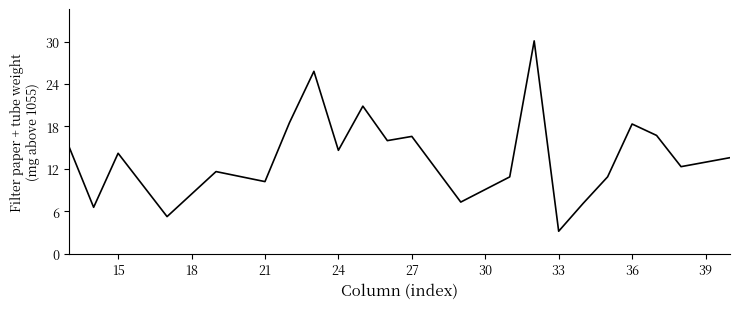

What is the minimum value shown in the chart?

3.2